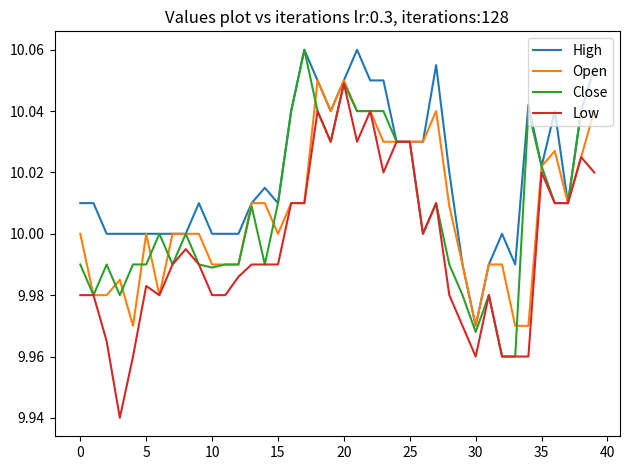

Which series has the largest total across all categories?

High